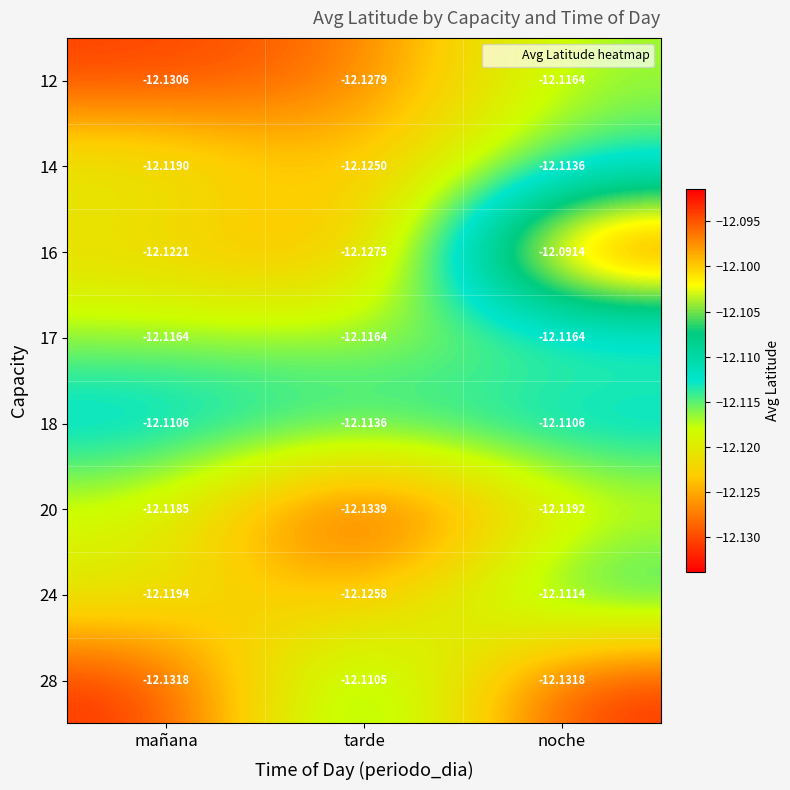

At tarde, list the series in order from smallest to largest.

20, 12, 16, 24, 14, 17, 18, 28